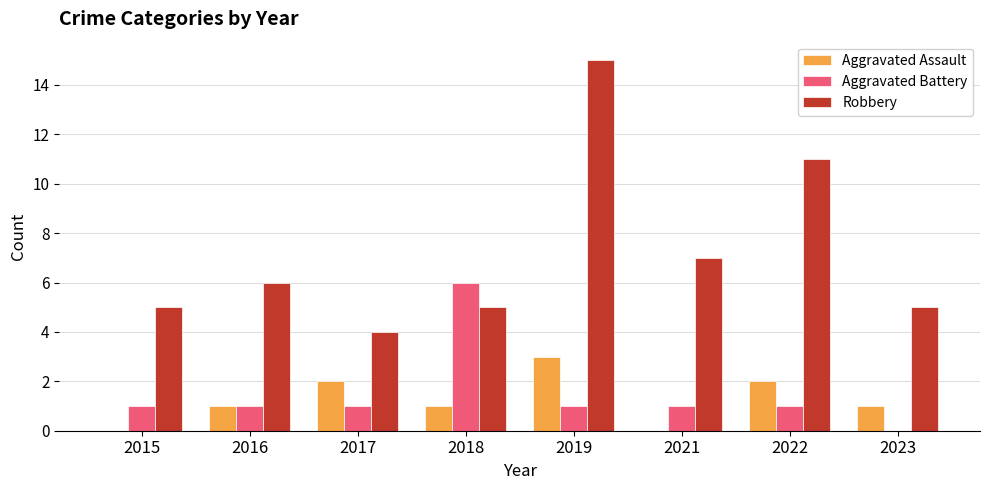

Count the number of data series in this chart.

3